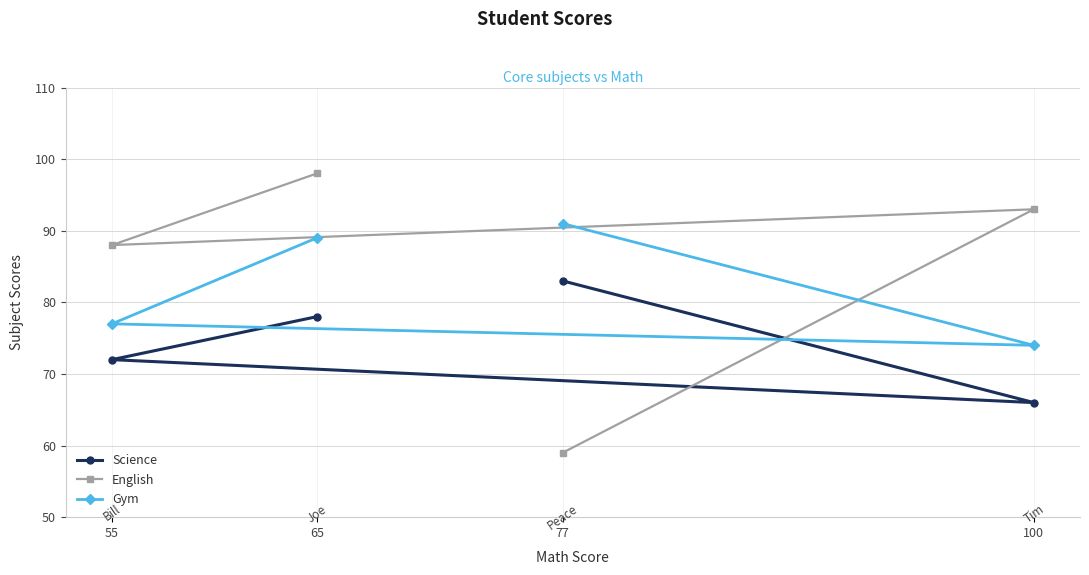

Which series has the widest spread of values?

English